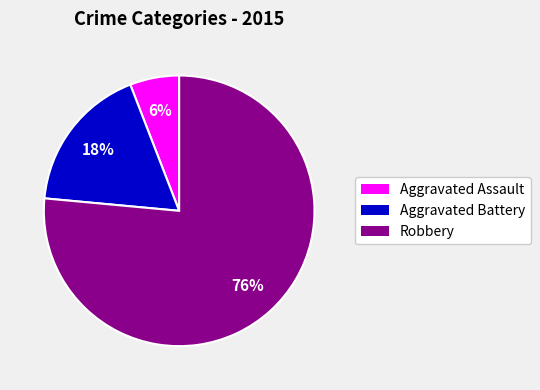

Is there any slice that represents more than half of the pie?

Yes